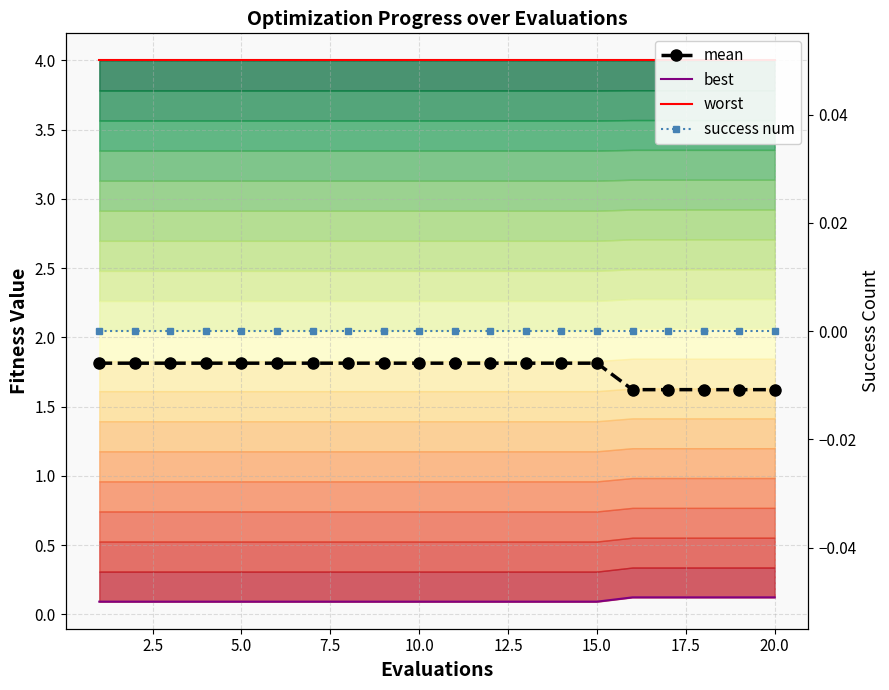

What is the greatest value displayed?

4.0